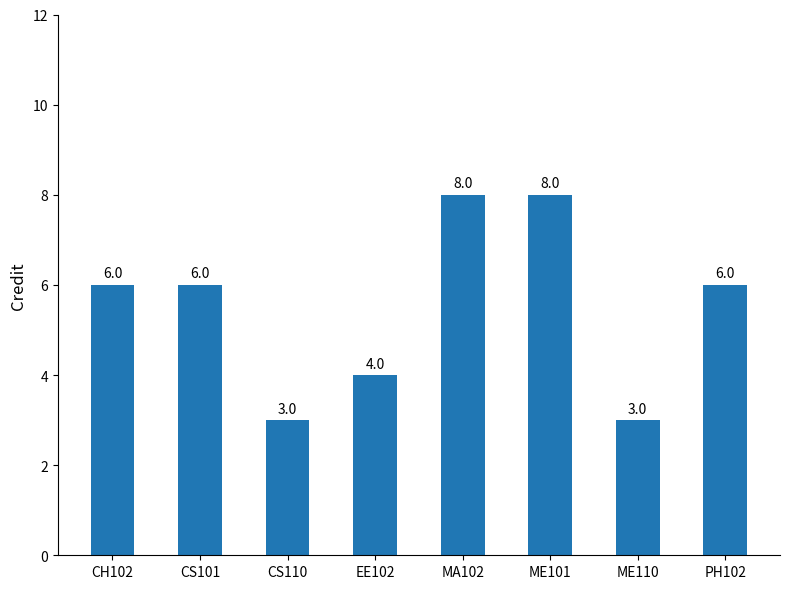

What is the label of the 4th bar from the left?

EE102